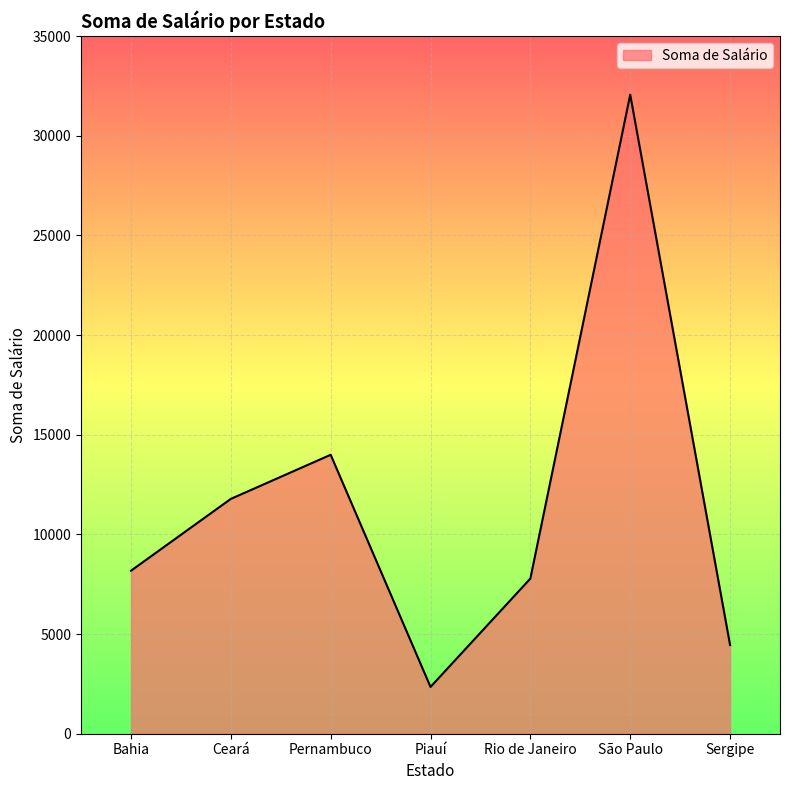

At which category does the data reach its first local valley?

Piauí